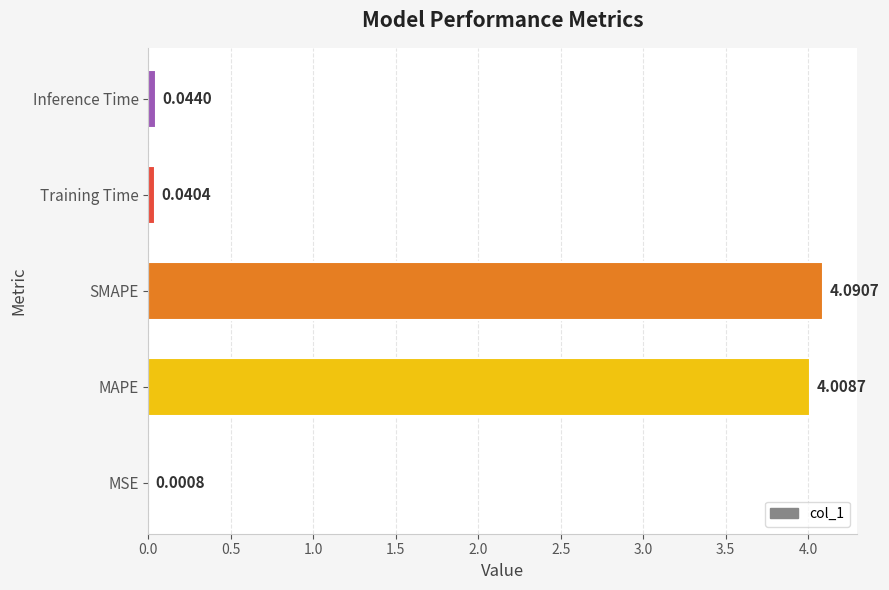

Which has a higher value, Inference Time or SMAPE?

SMAPE